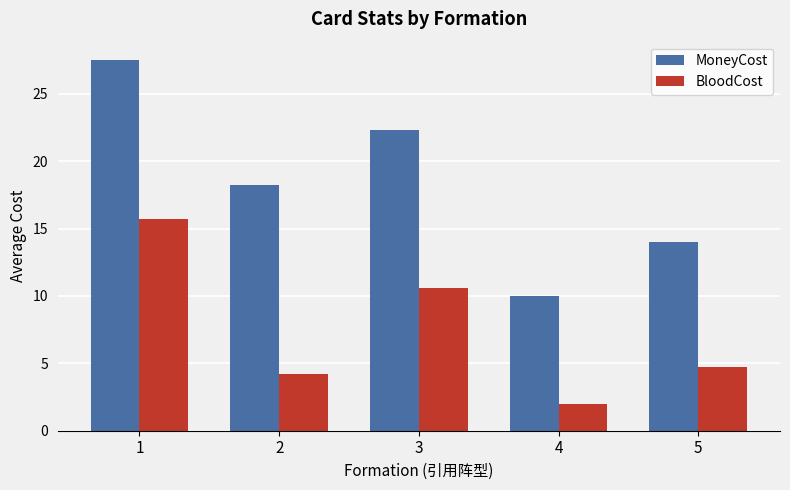

Reading right to left, transcribe all the data shown in this chart.

MoneyCost: 14.0	10.0	22.3	18.2	27.5
BloodCost: 4.7	2.0	10.6	4.2	15.7